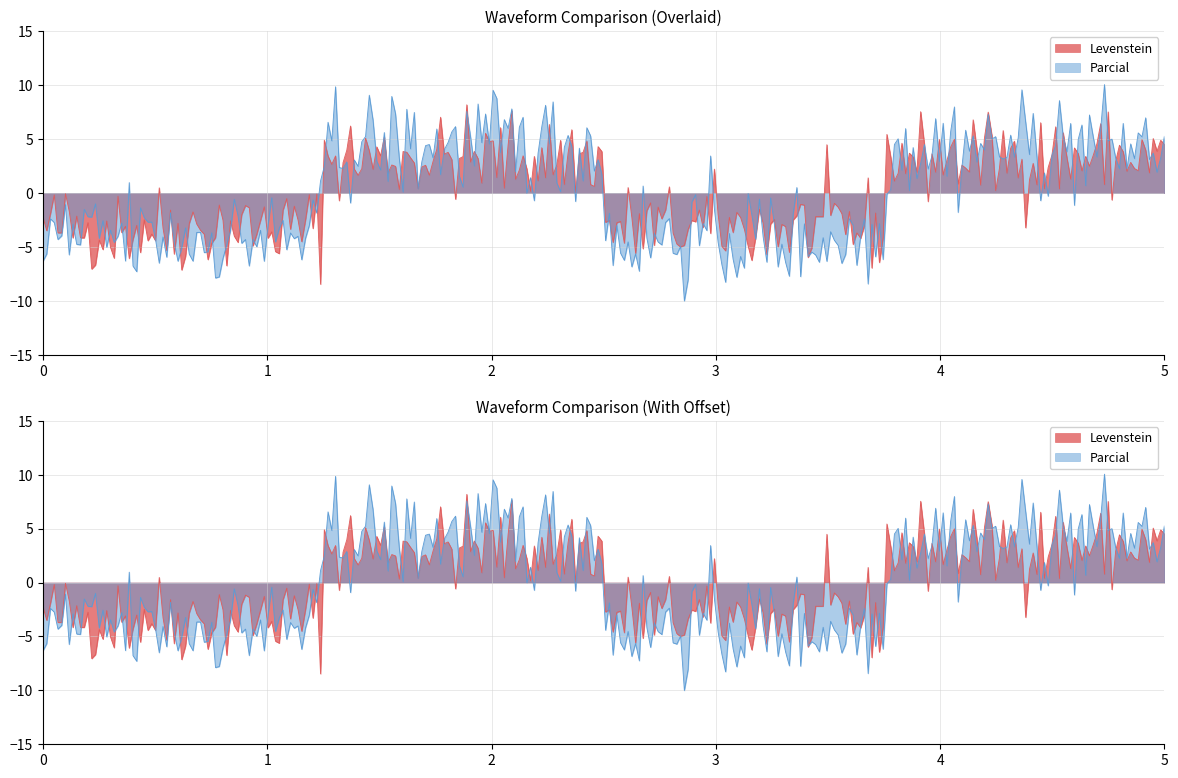

True or false: Levenstein and Parcial intersect in this chart.

False